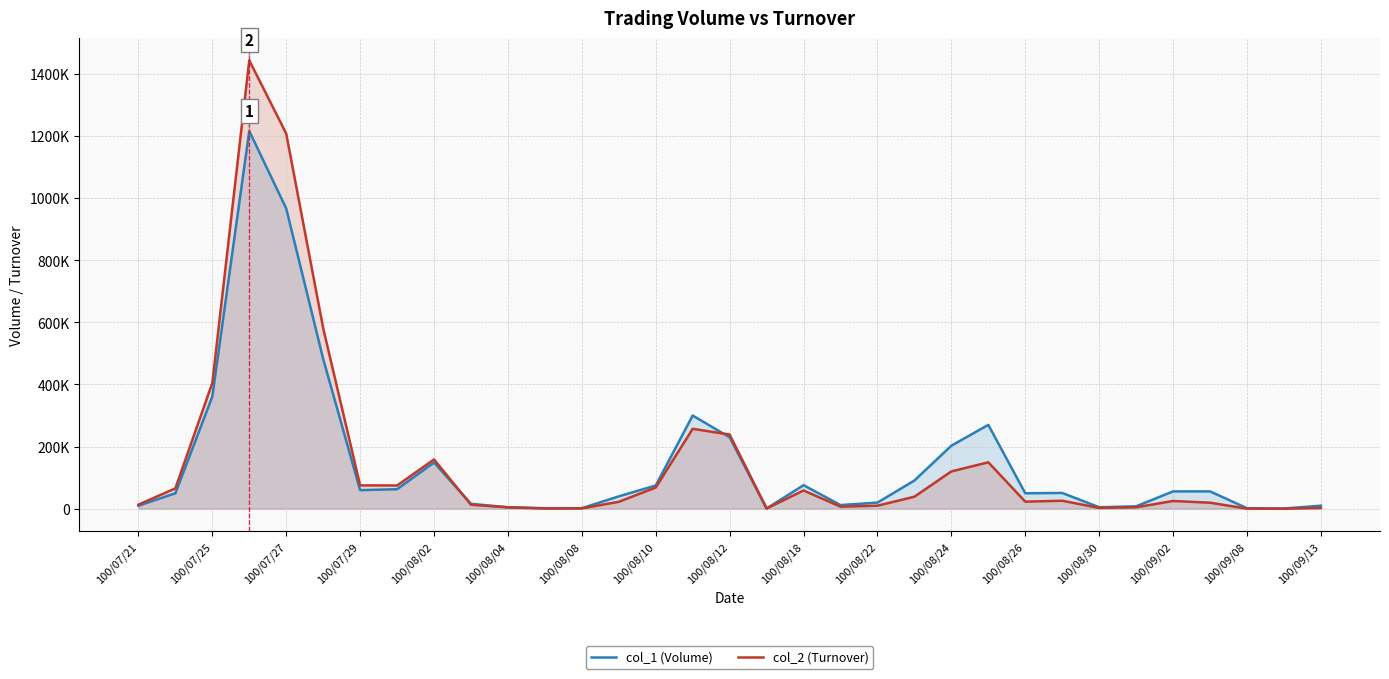

What are all the series names shown in the legend?

col_1 (Volume), col_2 (Turnover)